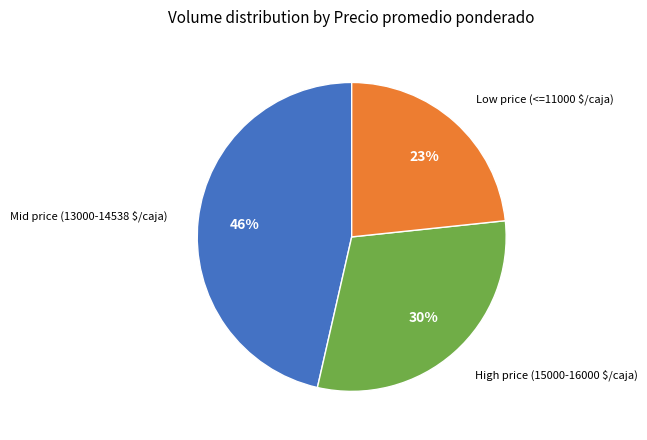

To the nearest percent, what is the average slice percentage?

33%